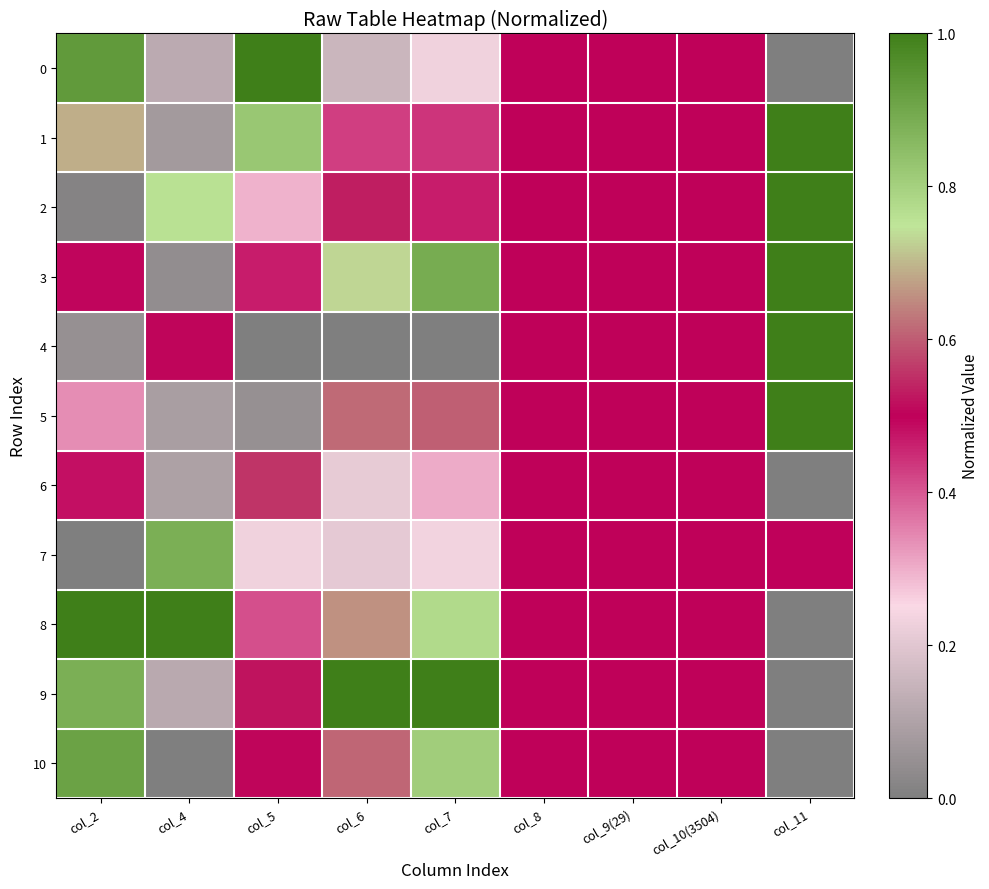

Which has a higher value, col_6 or col_4?

col_6